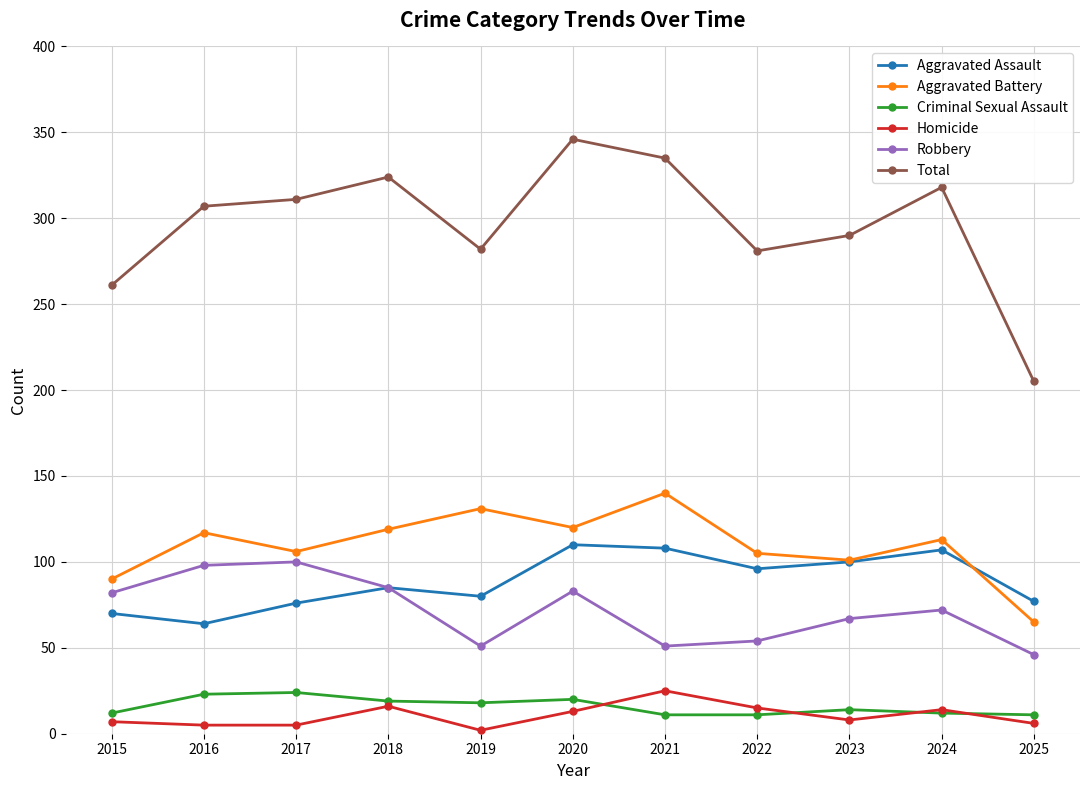

True or false: Criminal Sexual Assault has more than 0 points higher than both neighbors.

True